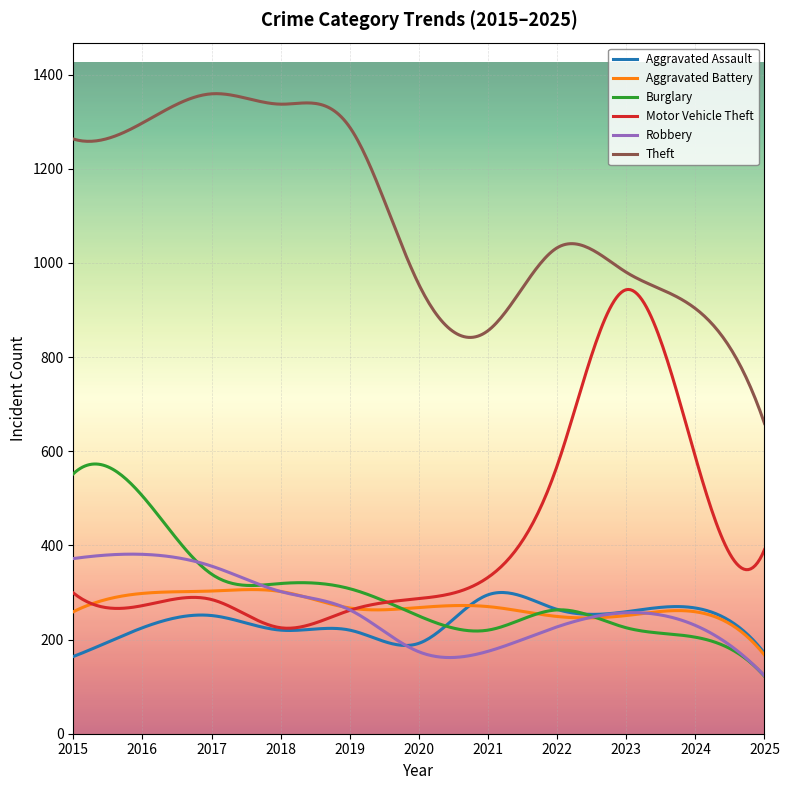

What is the minimum value for Aggravated Assault?

164.0